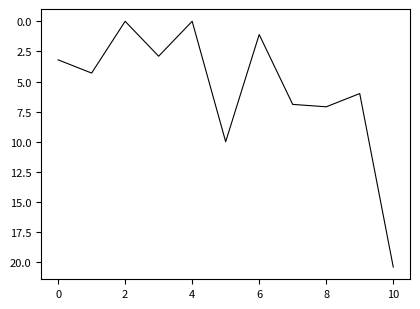

What is the maximum value shown in the chart?

20.4